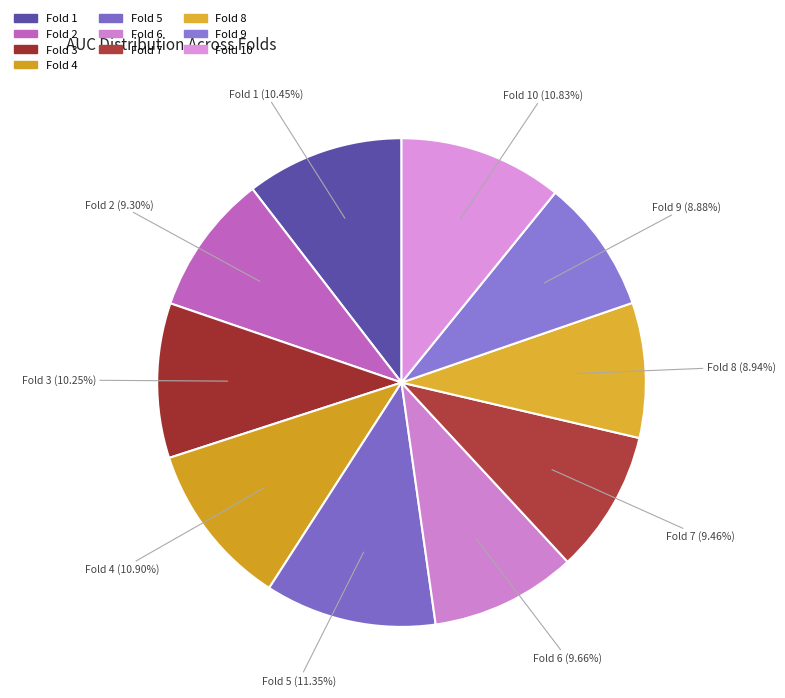

Does any single category account for the majority?

No